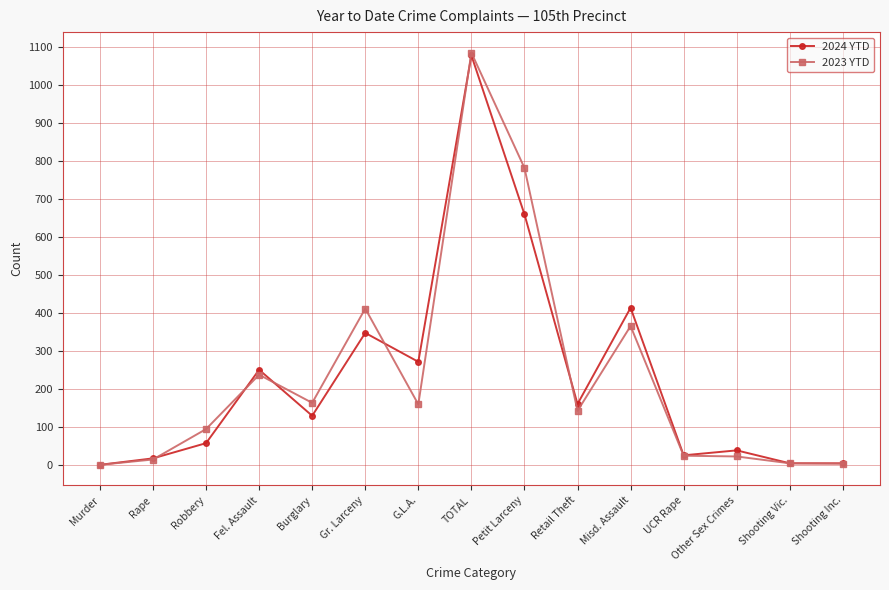

What is the total value across all series at Robbery?

153